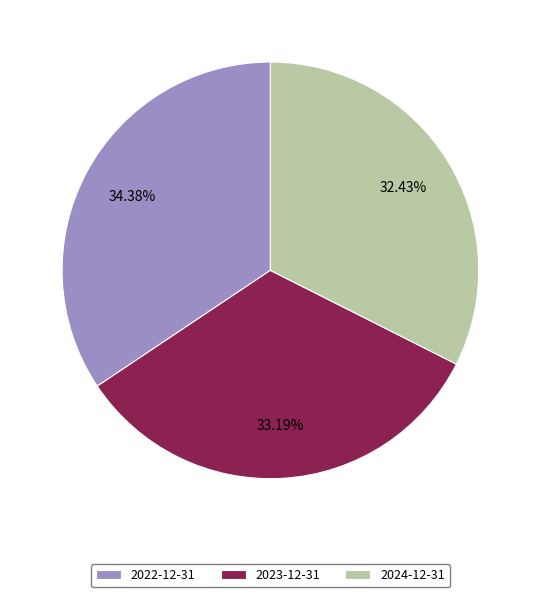

What percentage is the 2024-12-31 slice, to the nearest percent?

32%